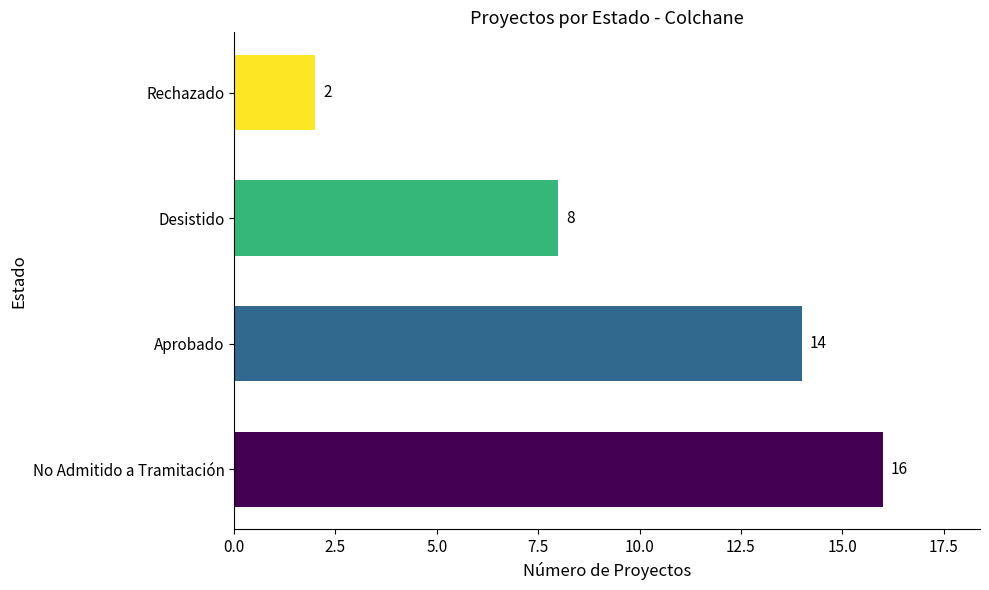

Count the values in the range 8 to 16.

3